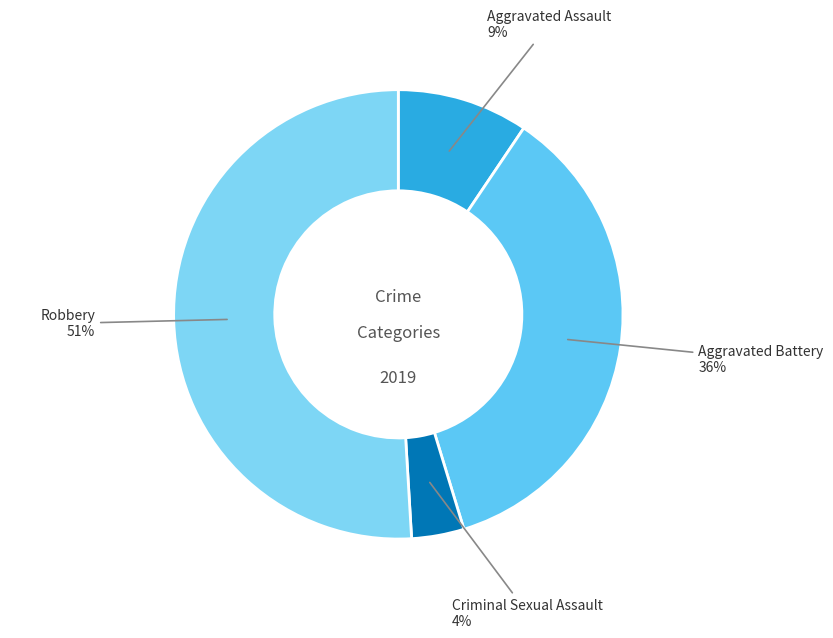

To the nearest percent, what is the average slice percentage?

25%